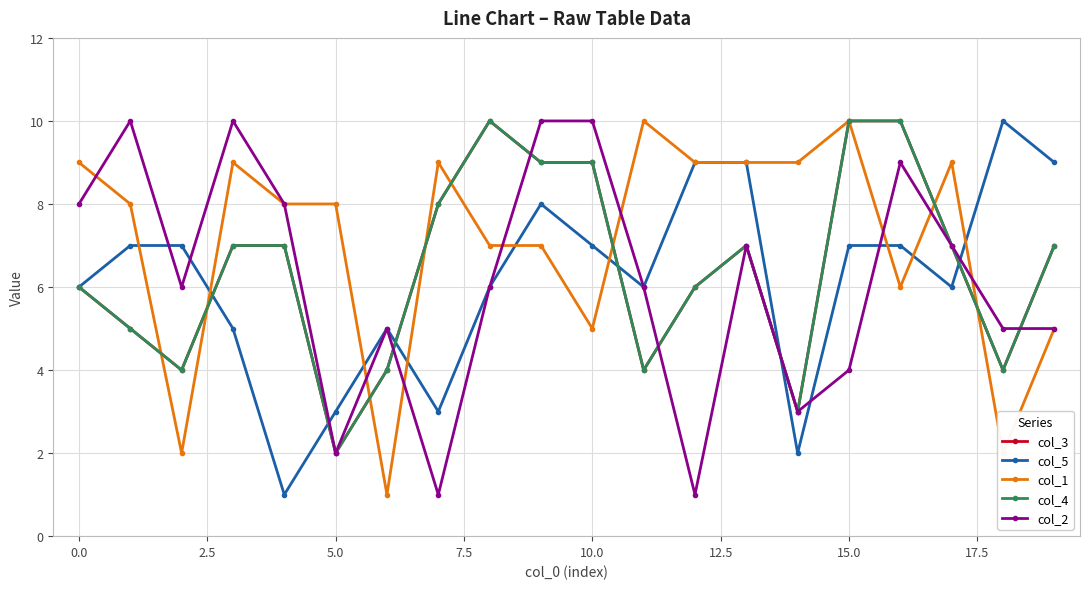

Is this an area chart (filled region under the line)?

No